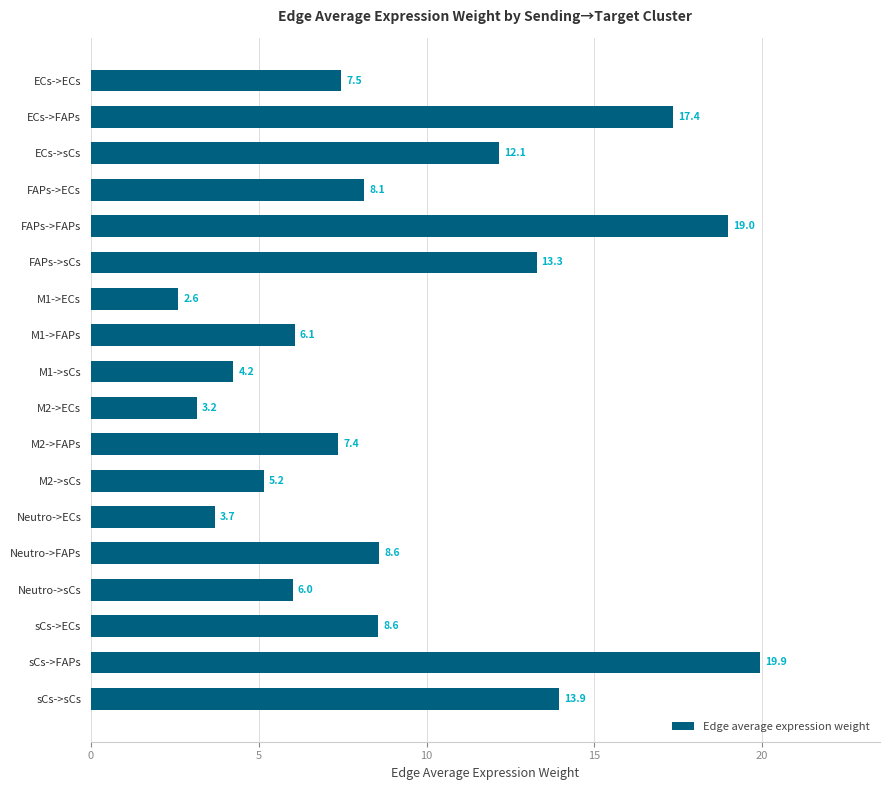

The value at Neutro->ECs is 3.7. True or false?

True